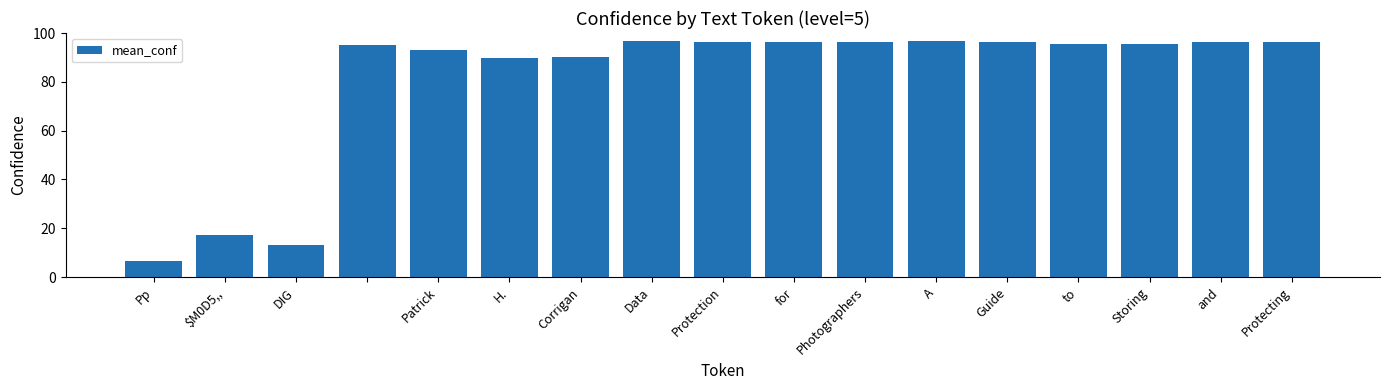

What is the greatest value displayed?

96.9